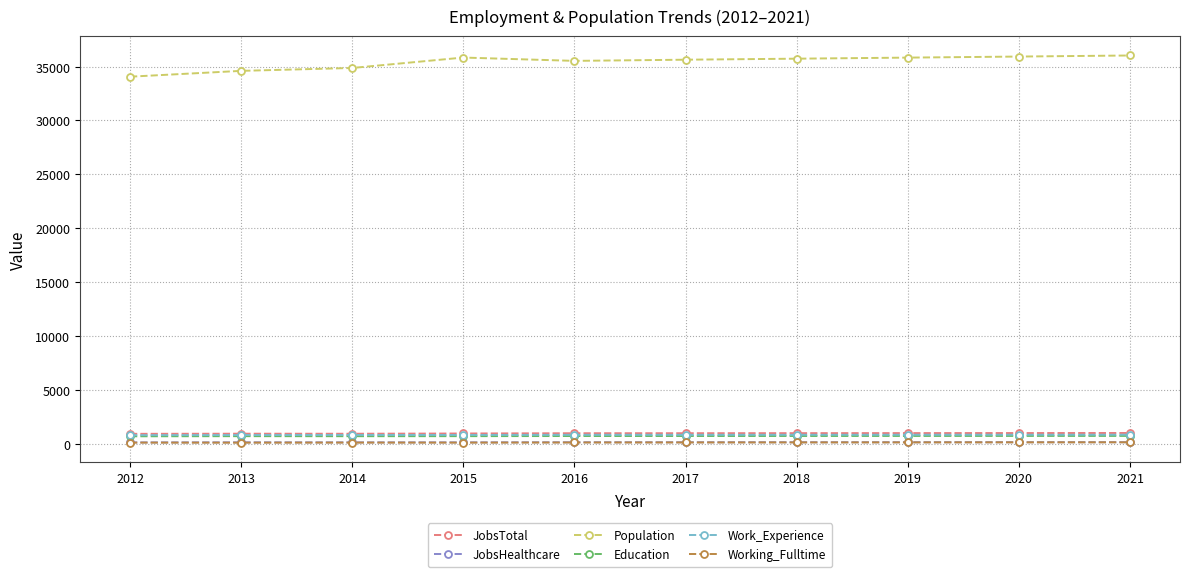

Which series has the largest range (max minus min)?

Population